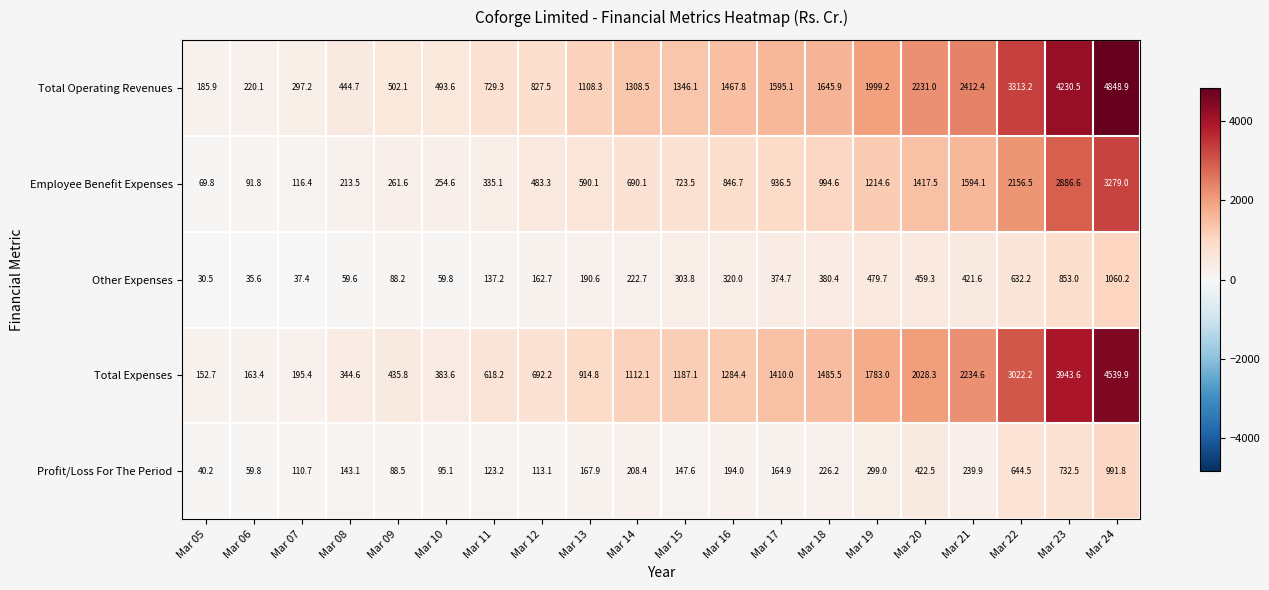

Rank the categories by Other Expenses value from highest to lowest.

Mar 24, Mar 23, Mar 22, Mar 19, Mar 20, Mar 21, Mar 18, Mar 17, Mar 16, Mar 15, Mar 14, Mar 13, Mar 12, Mar 11, Mar 09, Mar 10, Mar 08, Mar 07, Mar 06, Mar 05